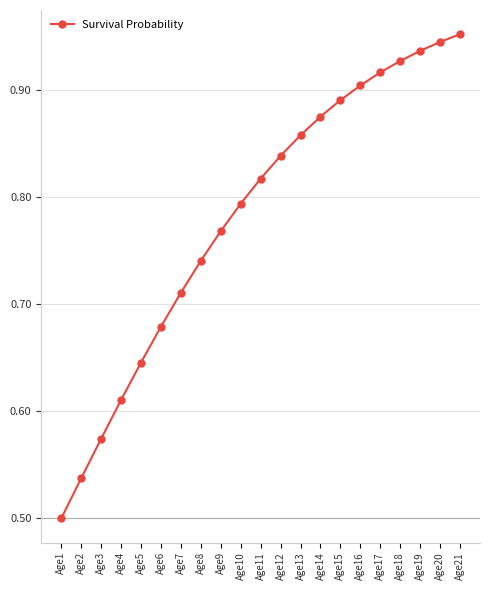

How many values are between 0 and 1?

21